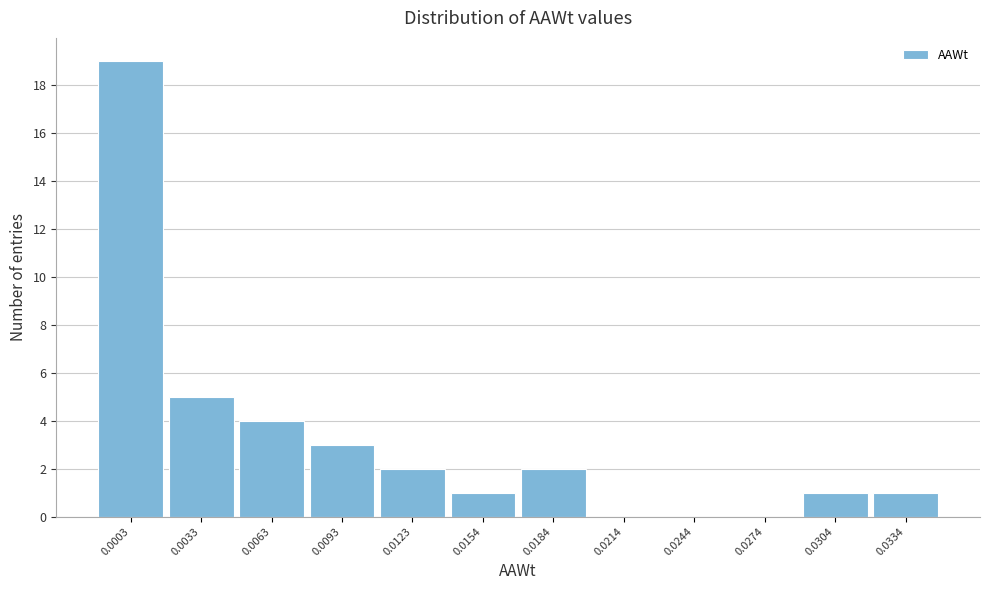

Reading left to right, extract all data points from this chart.

0.0003=19	0.0033=5	0.0063=4	0.0093=3	0.0123=2	0.0154=1	0.0184=2	0.0214=0	0.0244=0	0.0274=0	0.0304=1	0.0334=1